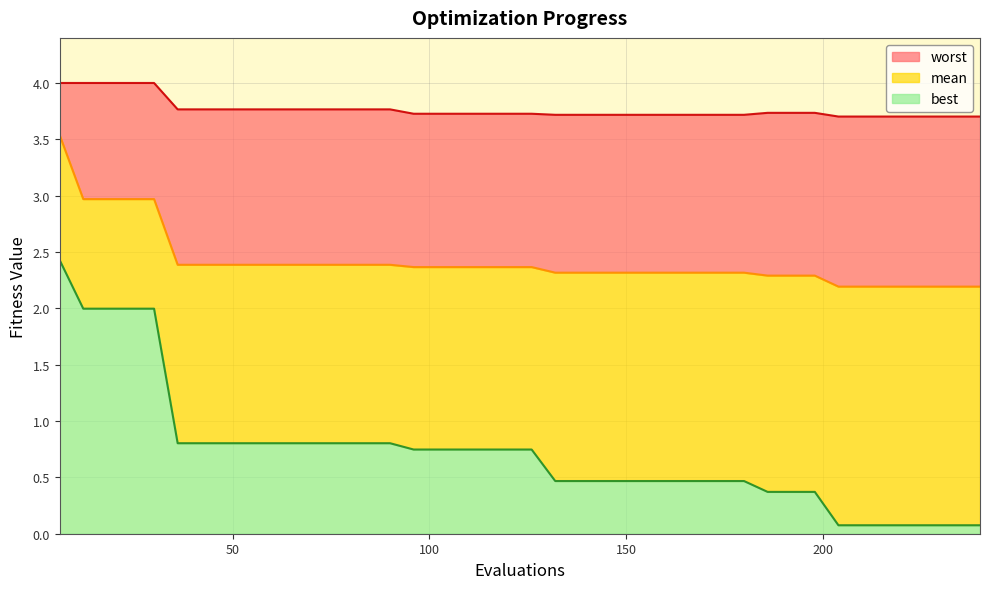

What is the total value across all series at 150?

6.5